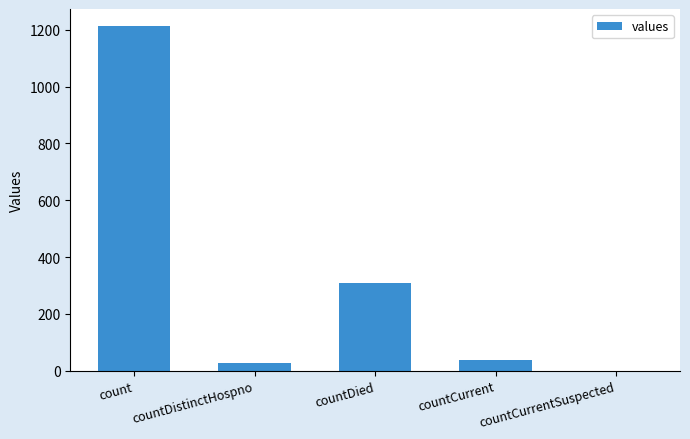

Where does the data first go above 37?

count